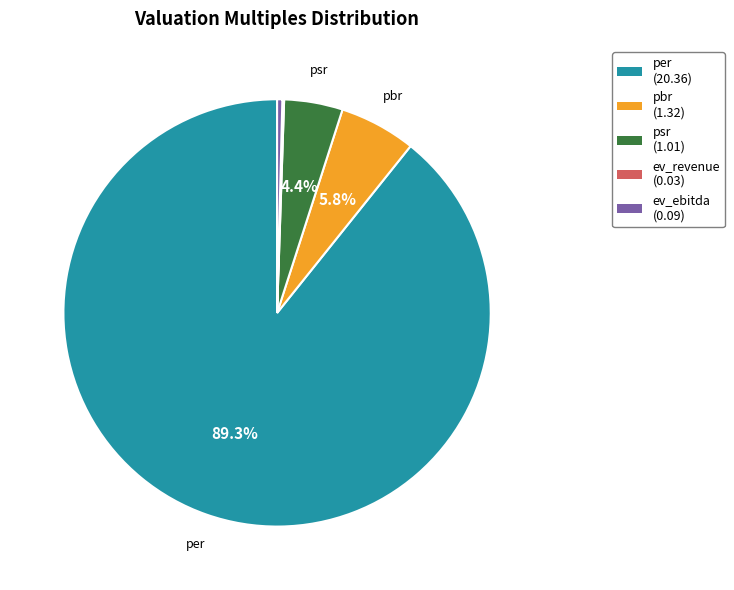

To the nearest percent, what percentage of the pie is pbr?

6%